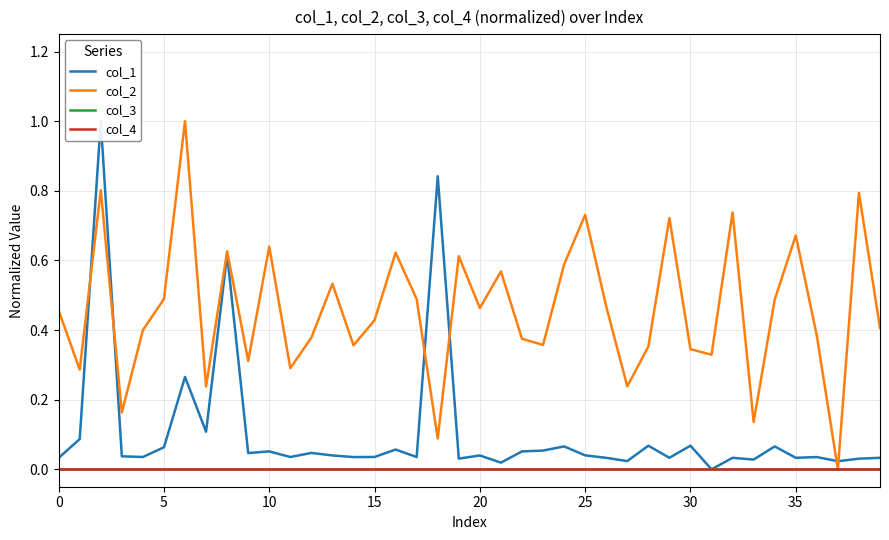

How many categories are shown in the chart?

40